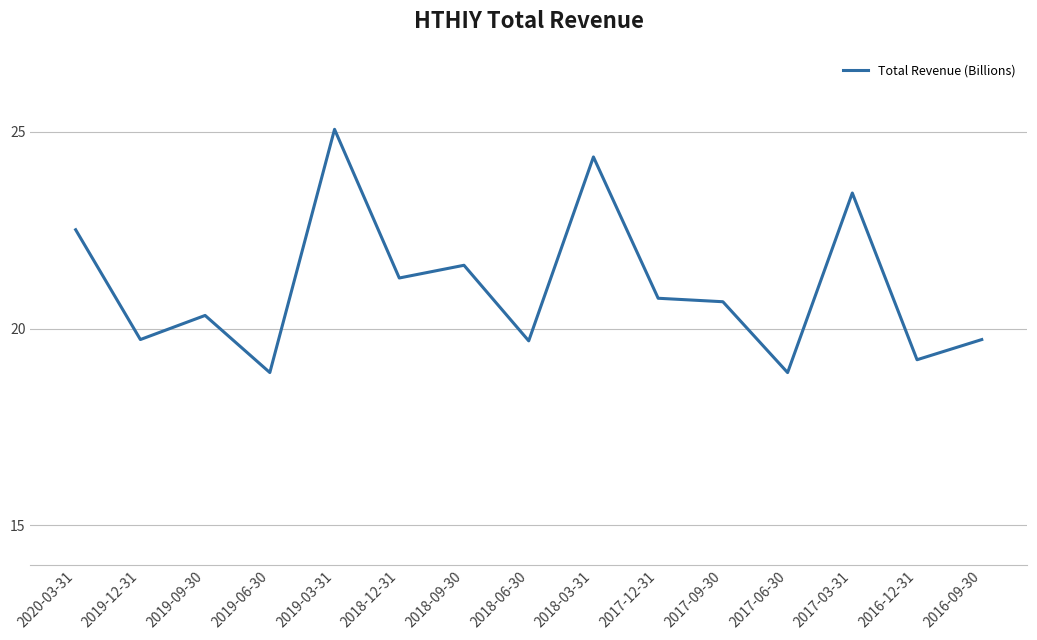

What is the difference between the values at 2016-12-31 and 2018-12-31?

2.1